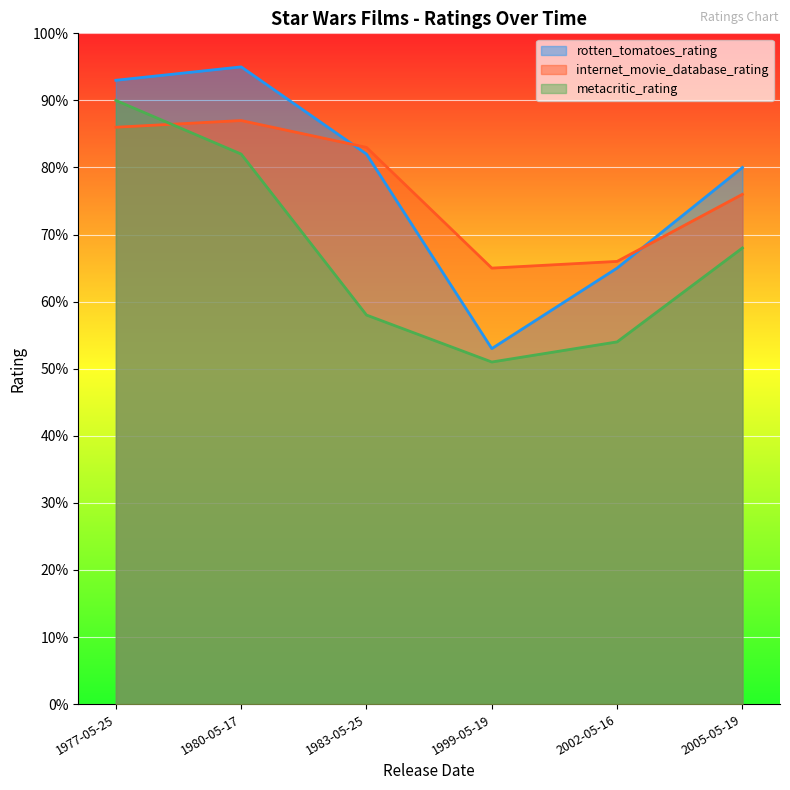

How many values in the internet_movie_database_rating series are below 83?

3